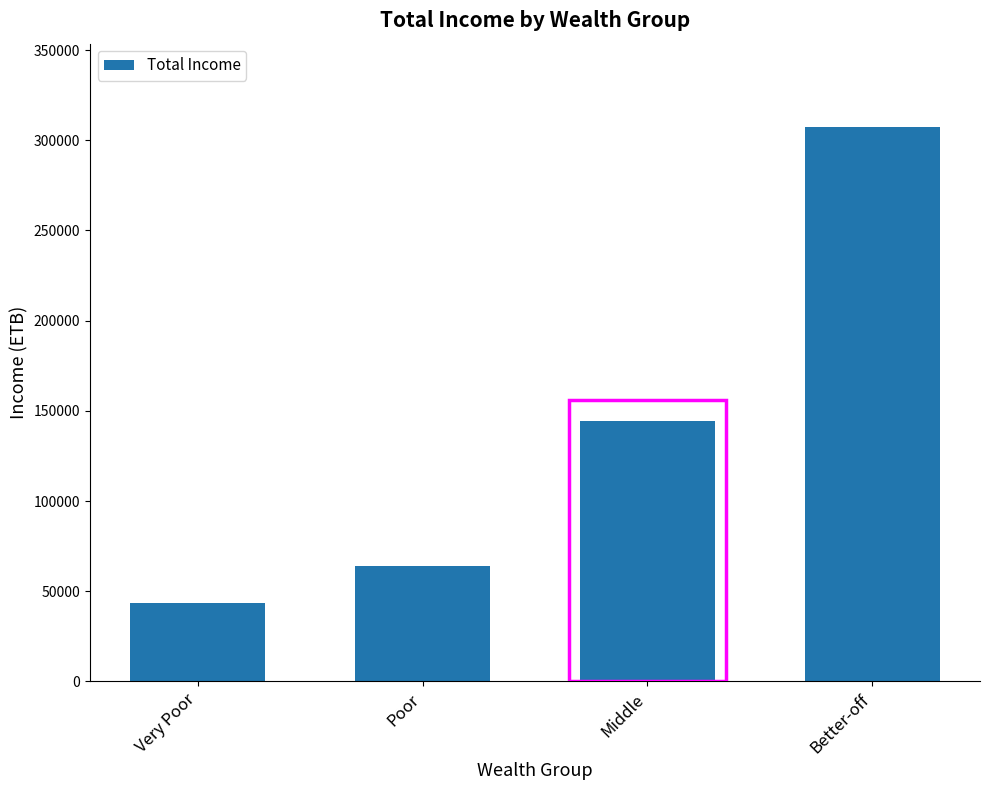

Reading right to left, what are all the values shown in this chart?

Better-off=307447.9	Middle=144466.3	Poor=63955.8	Very Poor=43351.2